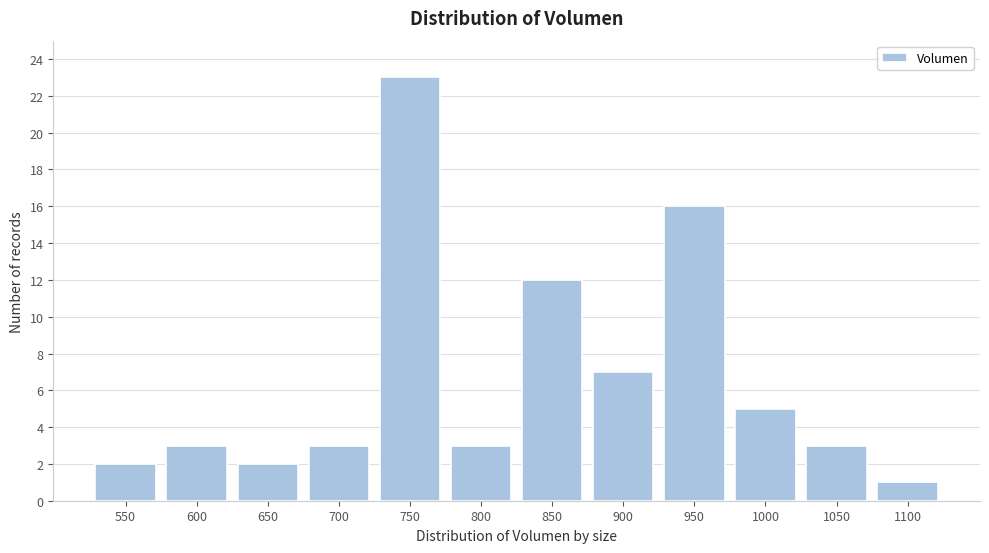

Reading left to right, transcribe all the data shown in this chart.

2	3	2	3	23	3	12	7	16	5	3	1